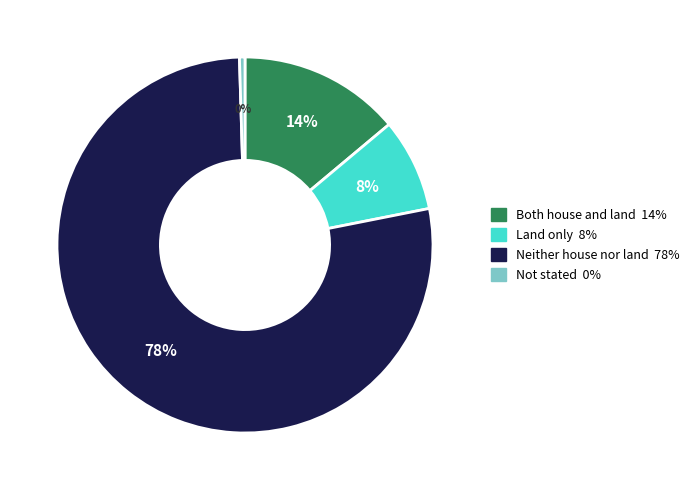

The Land only slice represents 8% of the pie. True or false?

True